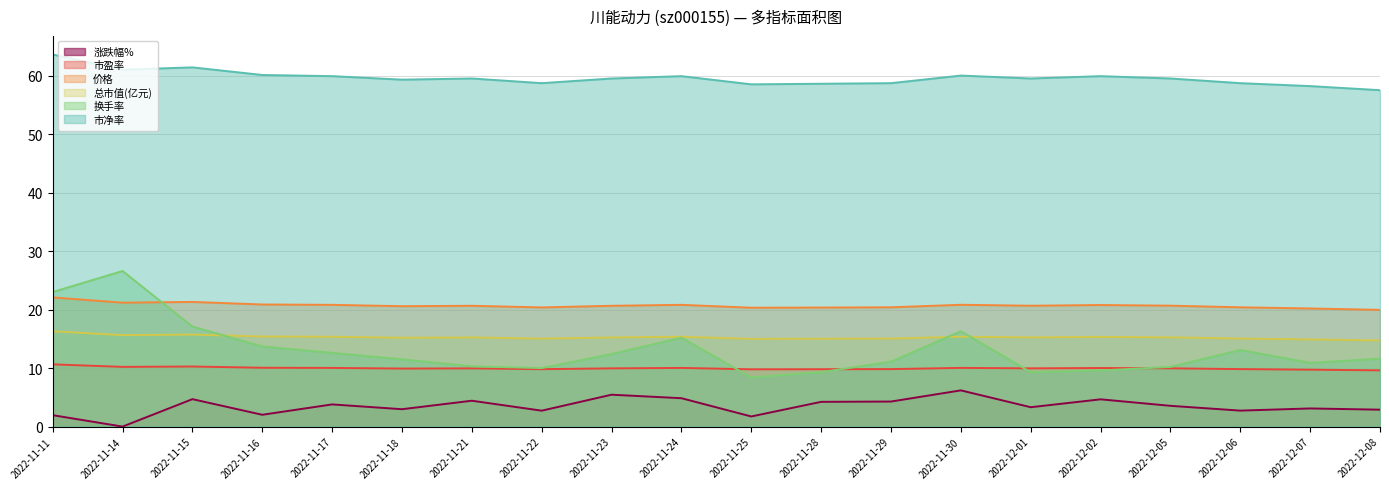

How many data points in 总市值(亿元) are above 15?

17